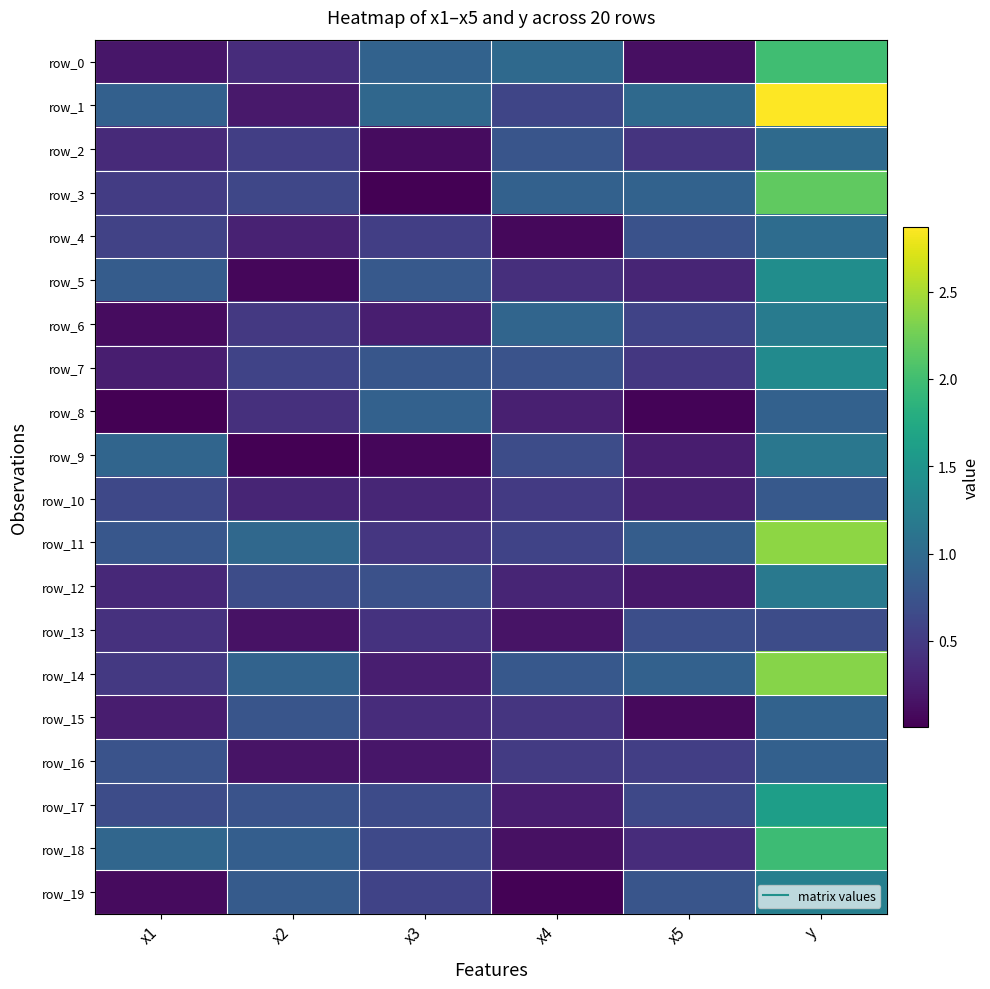

What is the total value across all series at x2?

9.9